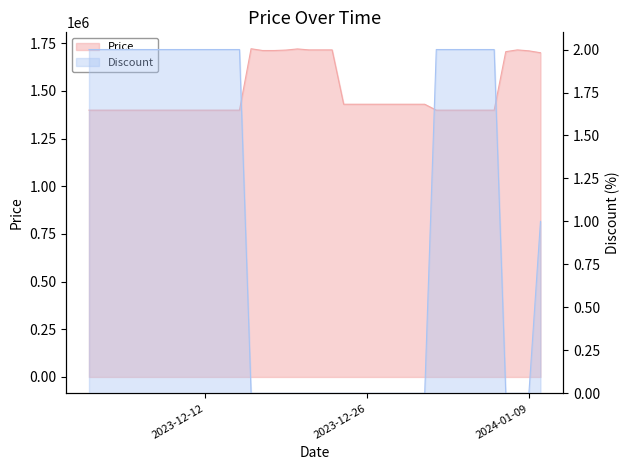

How many series are shown in this chart?

2